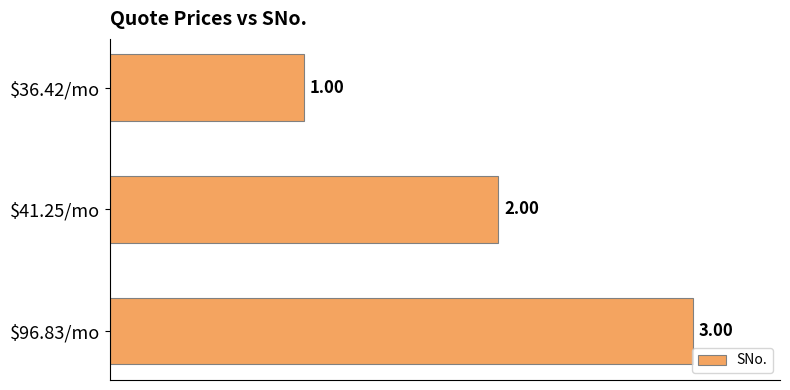

What is the sum of all values?

6